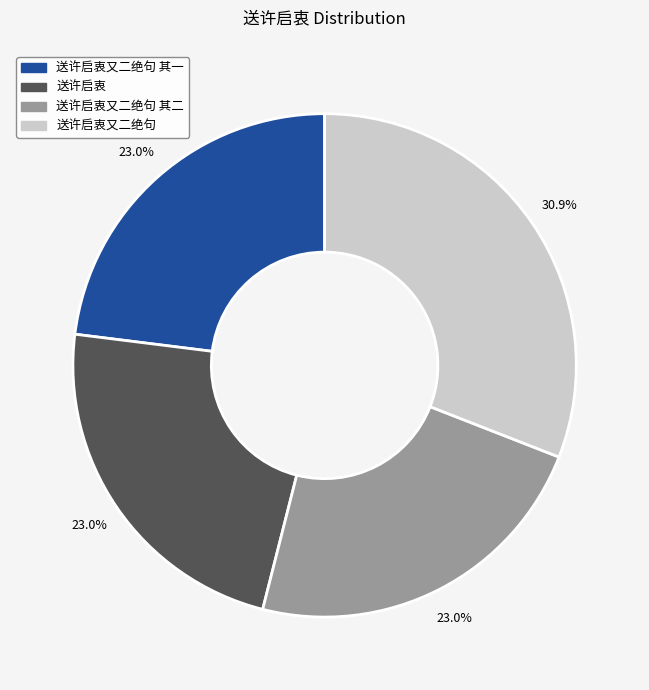

Is there any slice that represents more than half of the pie?

No